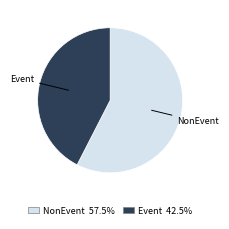

Does NonEvent represent more than half of the total?

Yes